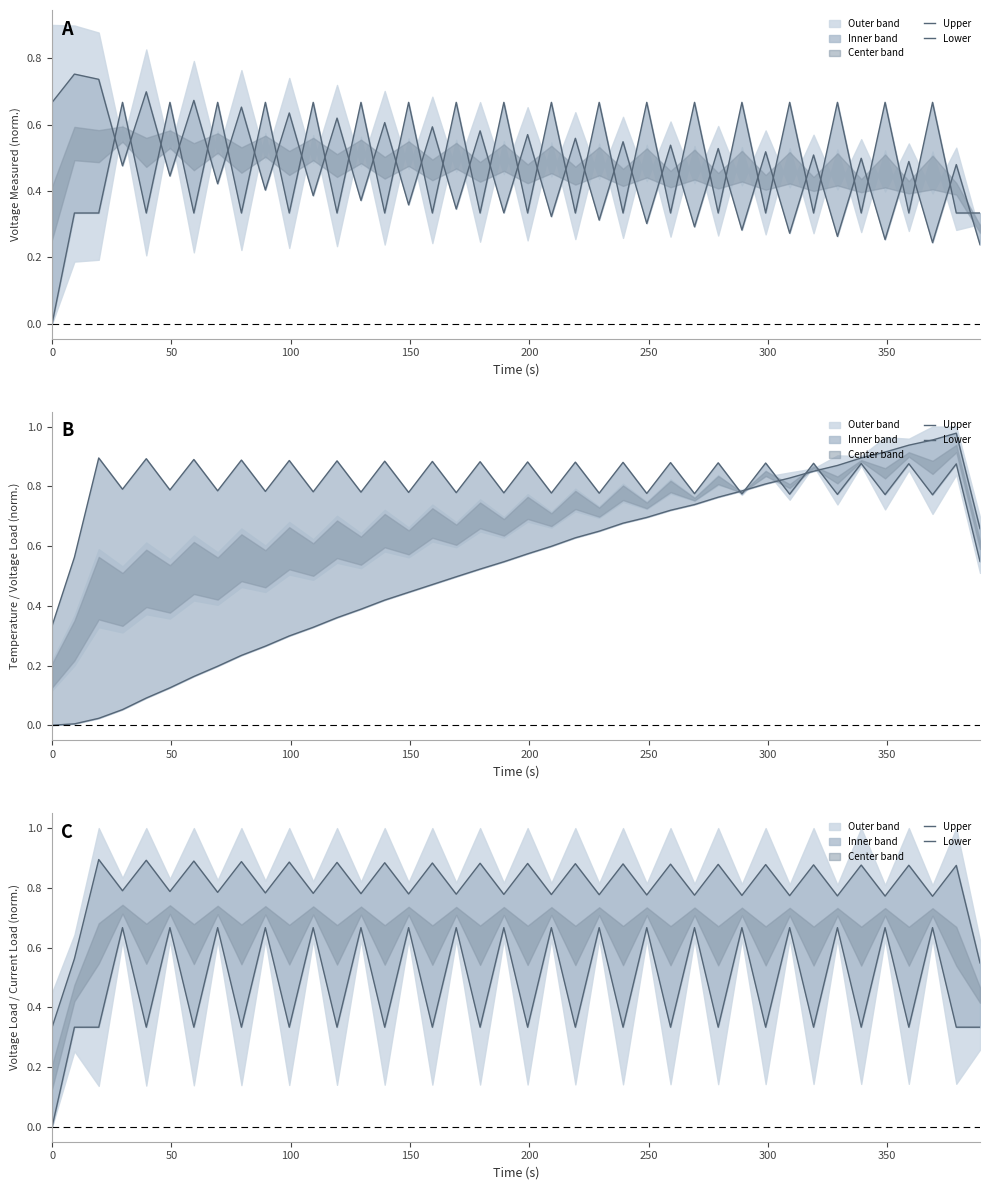

The Upper series shows 0.4 at 11. True or false?

False